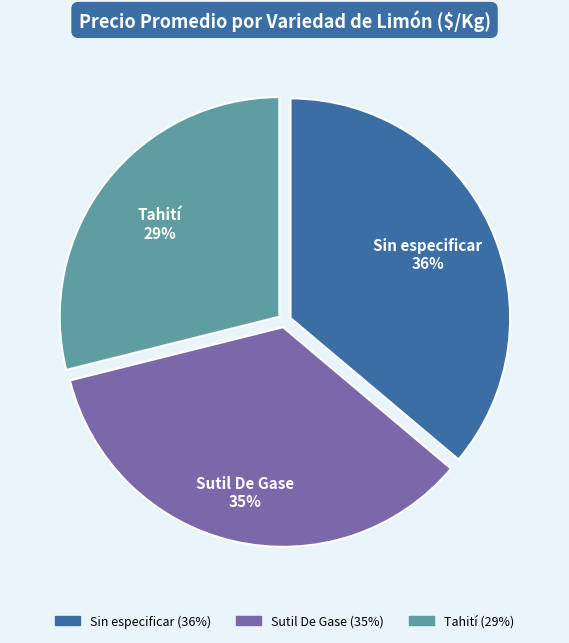

The Sin especificar slice represents 36% of the pie. True or false?

True